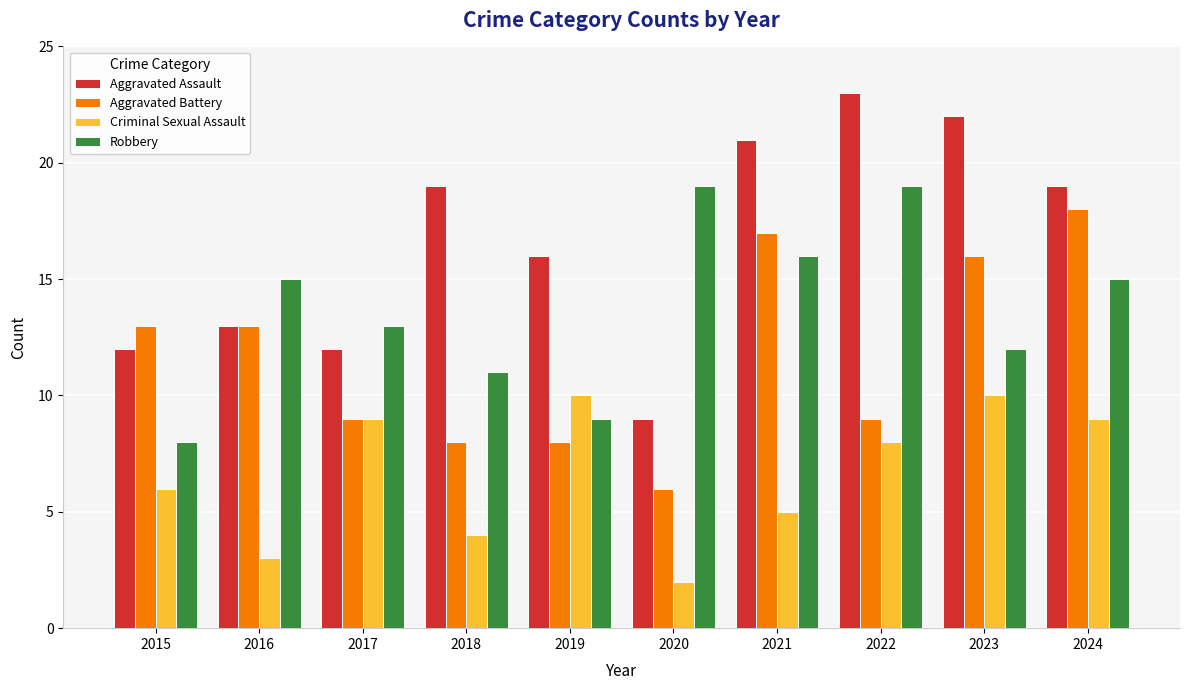

What is the greatest value displayed?

23